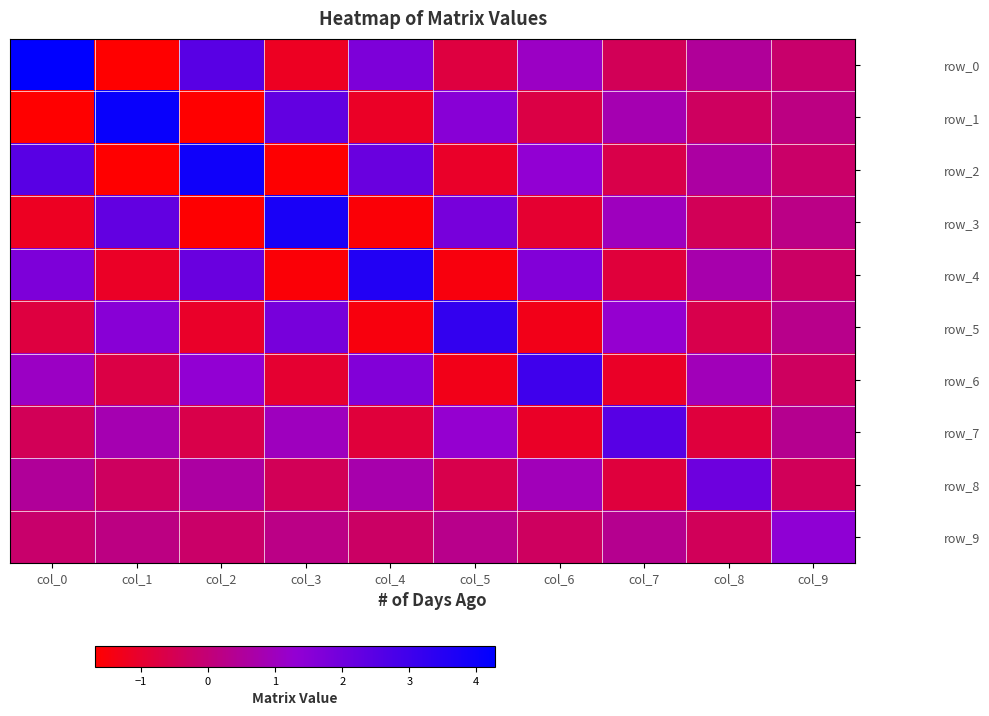

At how many categories does at least one series exceed 2?

9